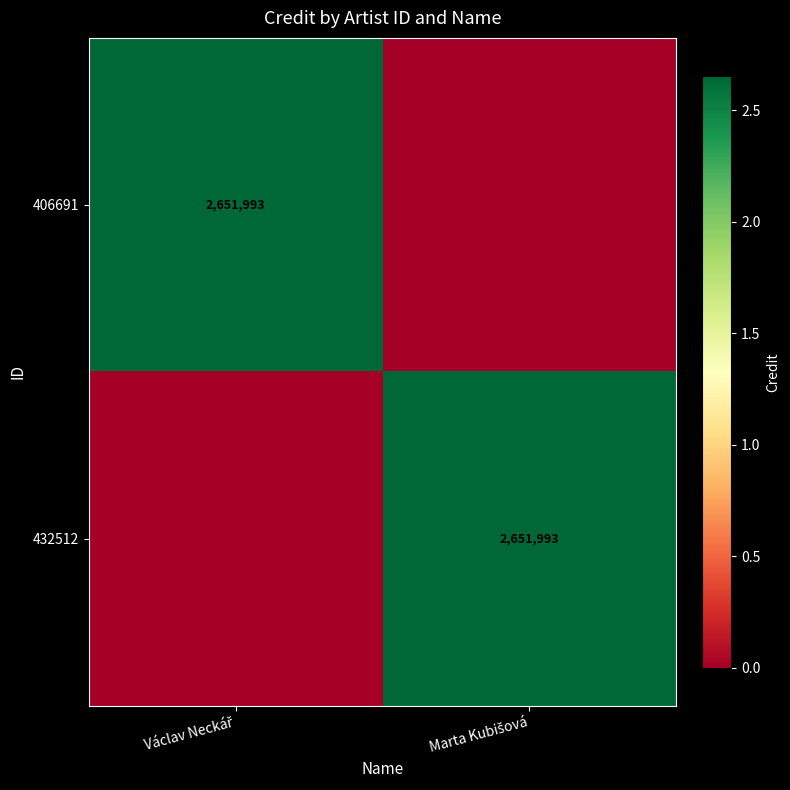

List the series in order of their peak value, highest first.

406691, 432512